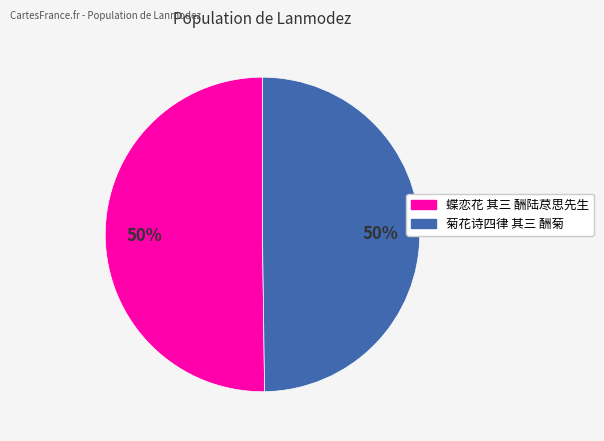

To the nearest percent, what is the combined percentage of 蝶恋花 其三 酬陆荩思先生 and 菊花诗四律 其三 酬菊?

100%